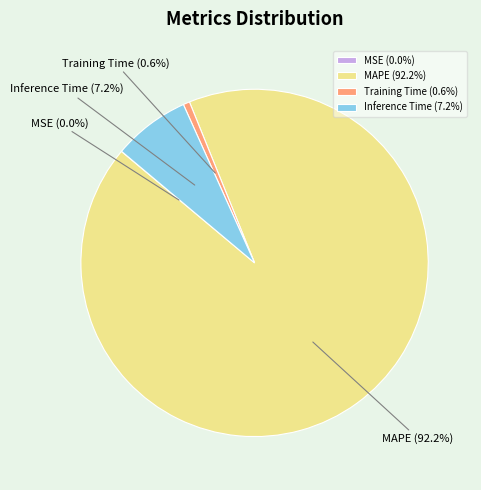

What is the ratio of the value at Inference Time to the value at MAPE?

0.1